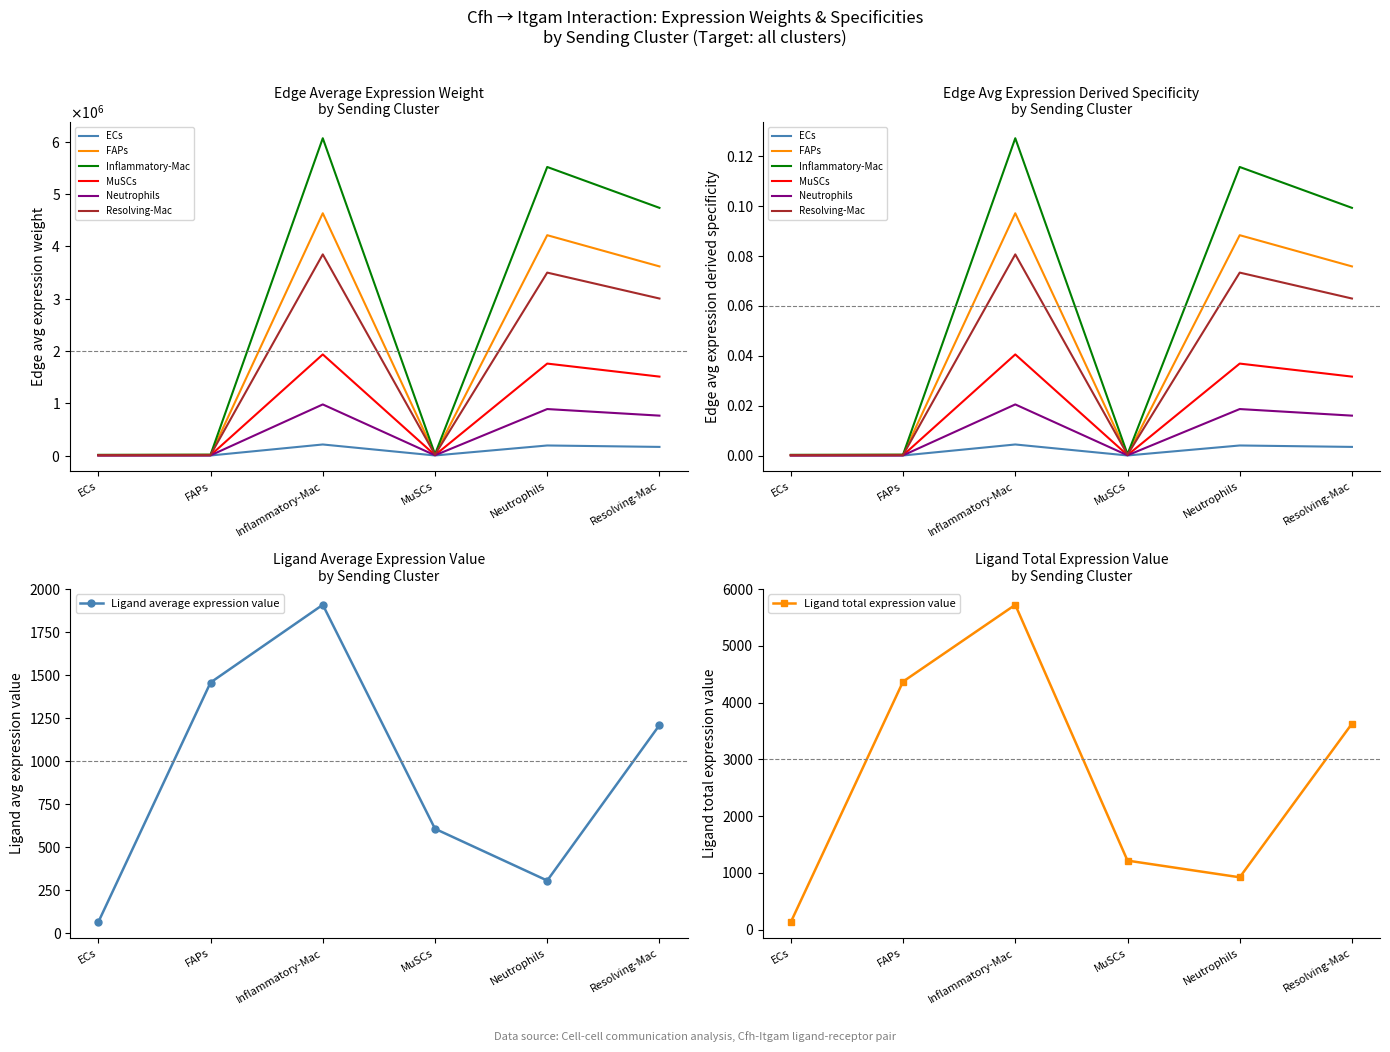

Is it true that ECs_edge_avg equals 450.7 at ECs?

True